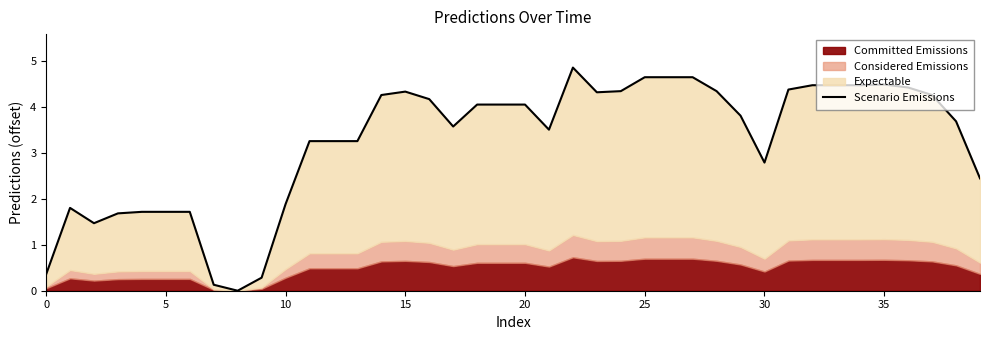

What is the label of the 16th point from the left?

15